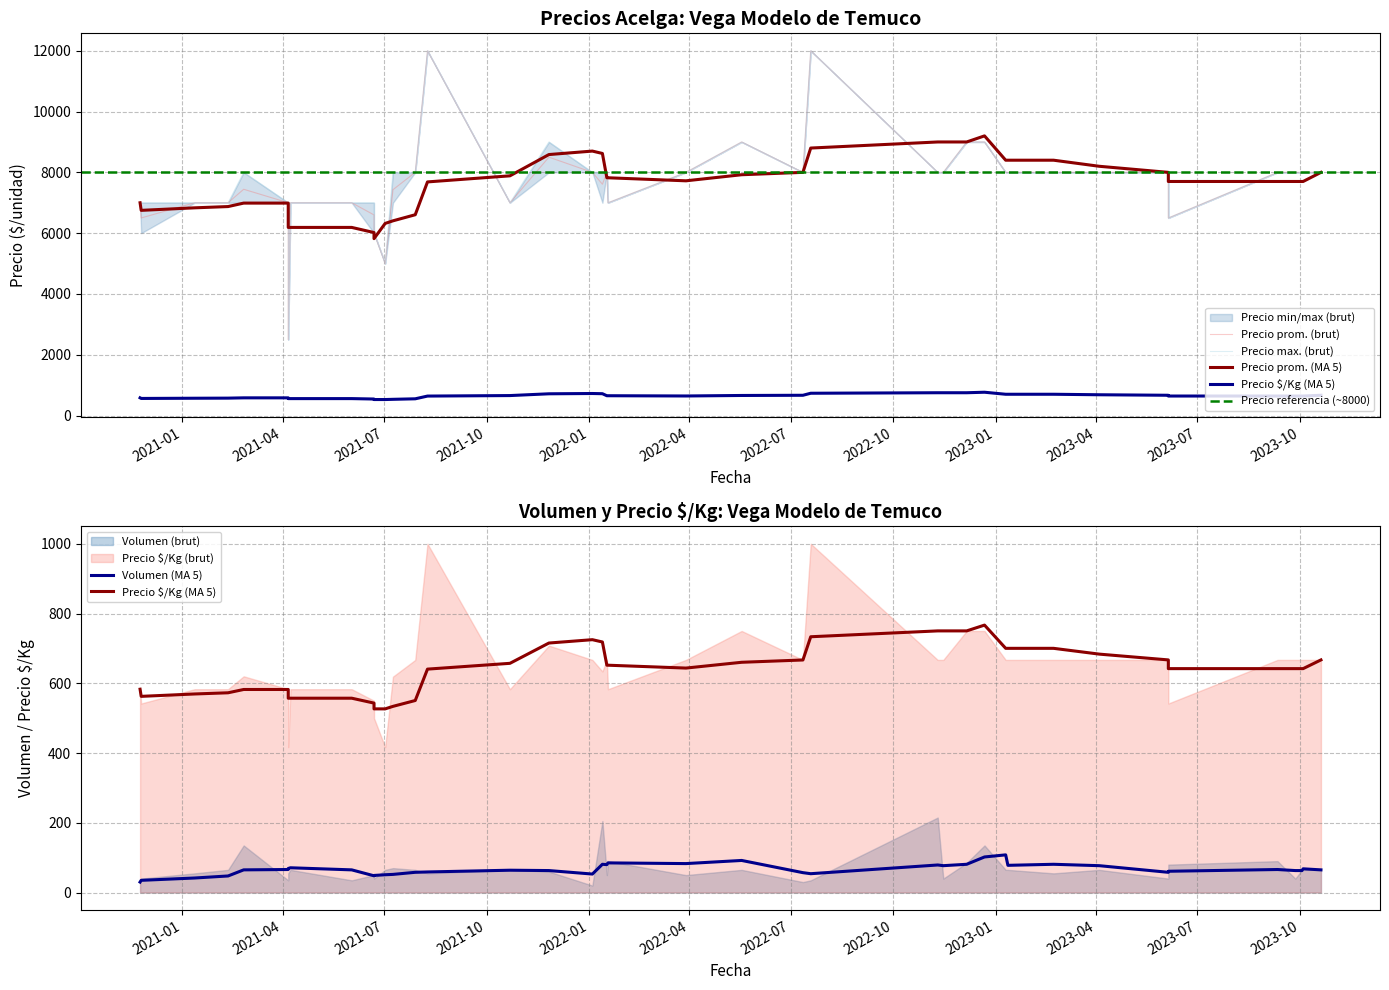

At which category does Precio maximo reach its first local valley?

2021-07-02